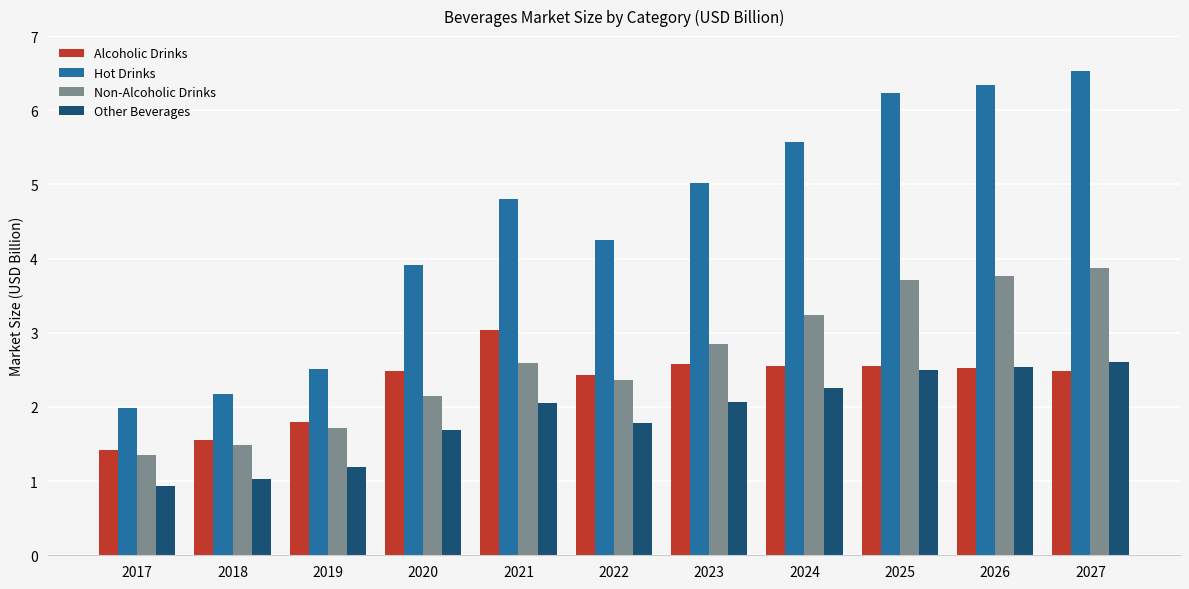

Read the Hot Drinks value at 2017.

2.0